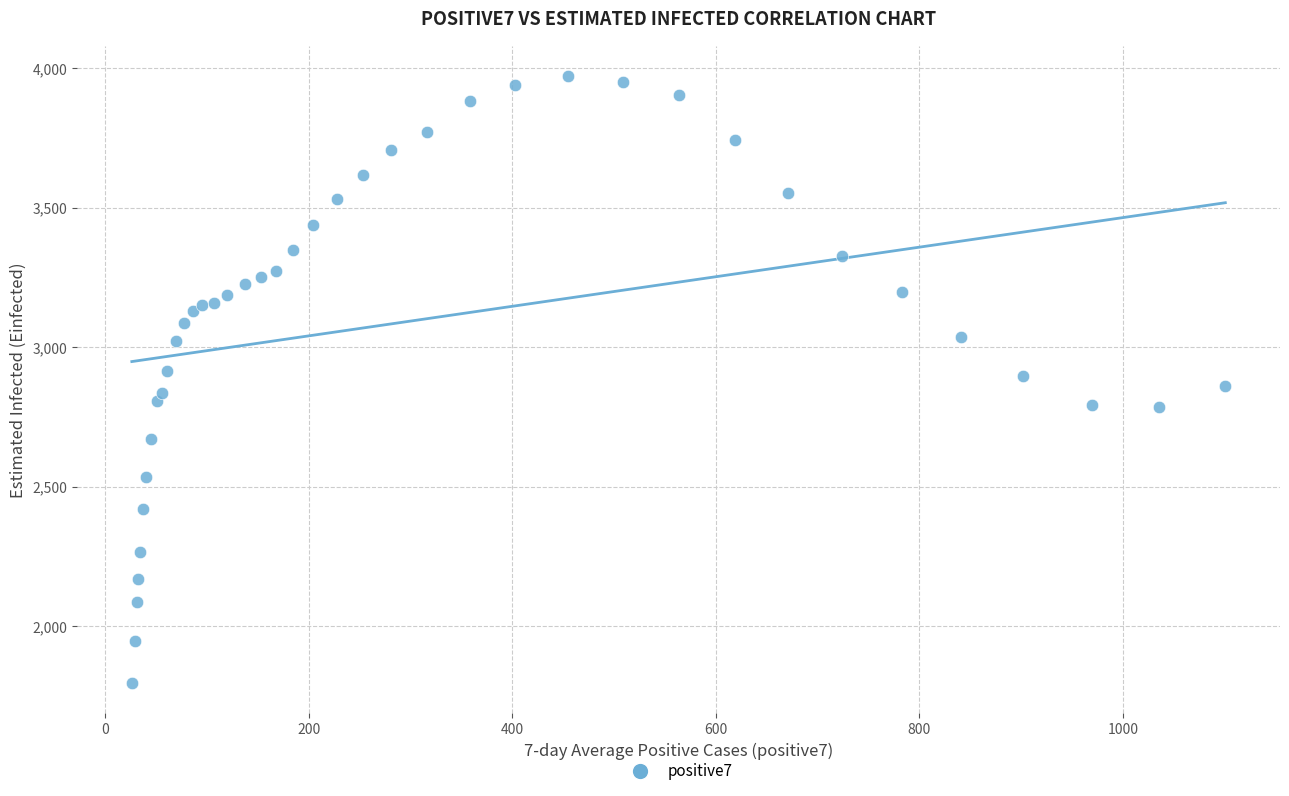

What is the range of X values (max minus min)?

1074.7